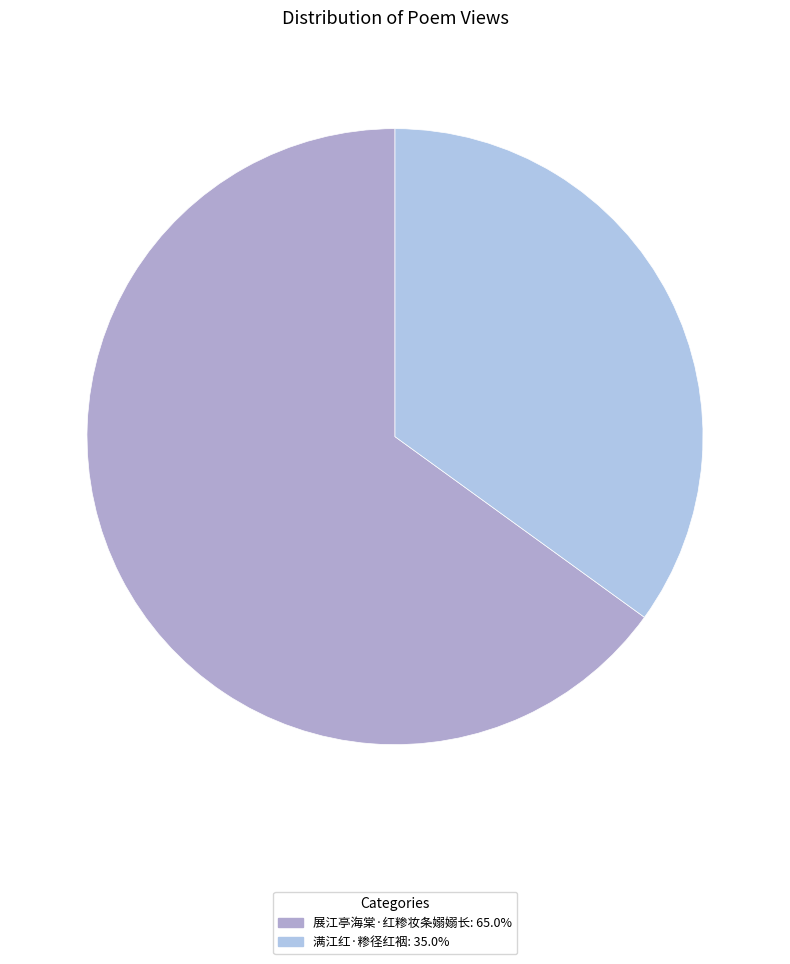

Combined, what portion of the pie is 满江红·糁径红裀 and 展江亭海棠·红糁妆条嫋嫋长?

100.0%